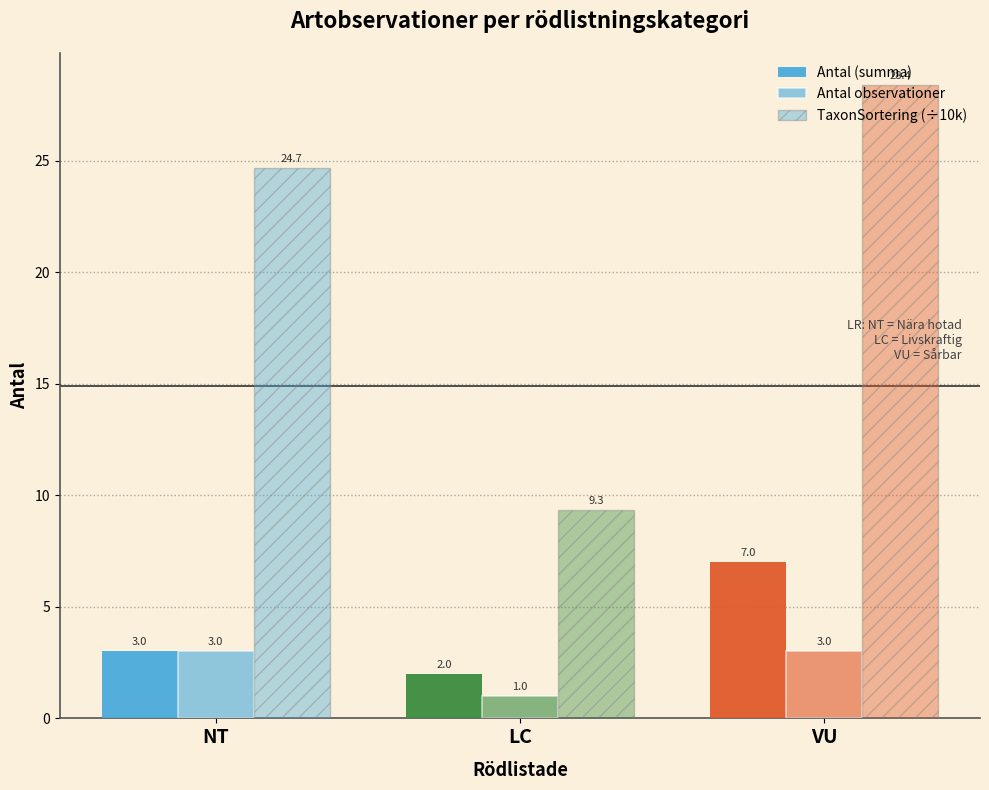

Reading left to right, list all the values displayed in this chart.

Antal (summa): NT=3.0	LC=2.0	VU=7.0
Antal observationer: NT=3.0	LC=1.0	VU=3.0
TaxonSortering (÷10k): NT=24.7	LC=9.3	VU=28.4